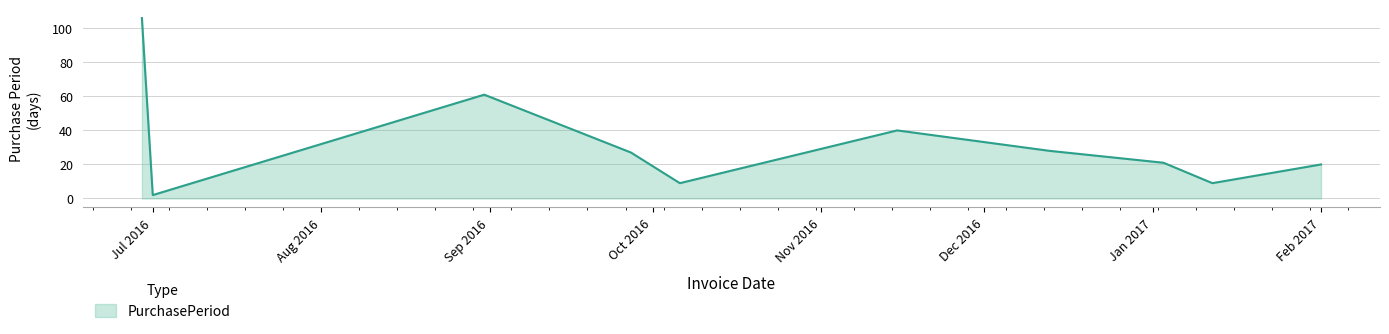

What is the maximum value shown in the chart?

106